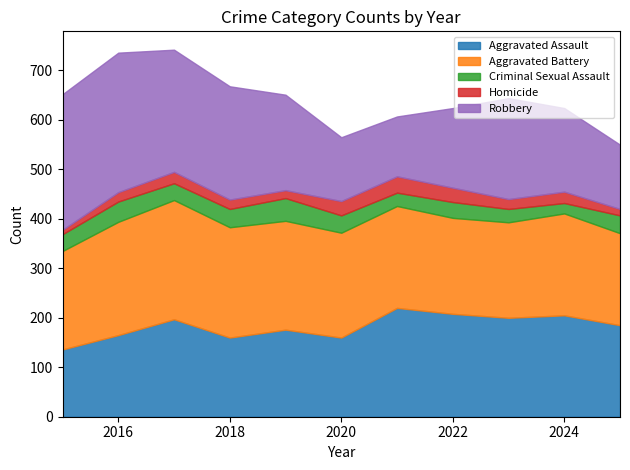

What is the average value of the Criminal Sexual Assault series?

34